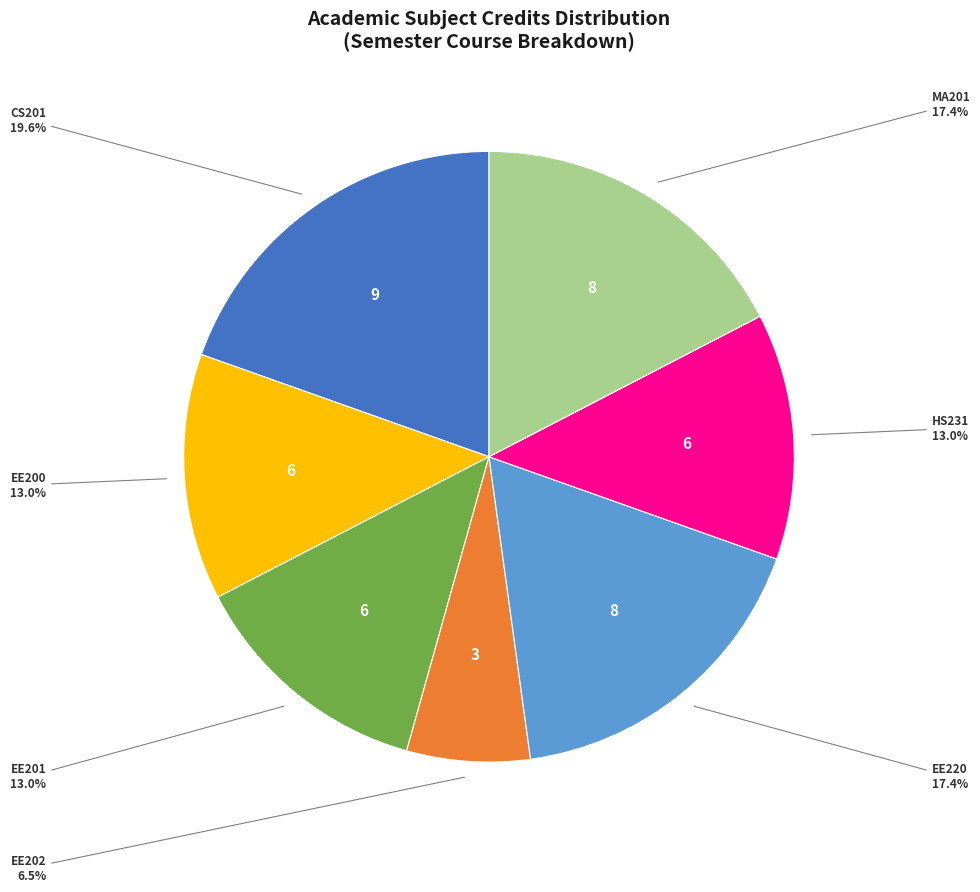

How many slices are in this pie chart?

7